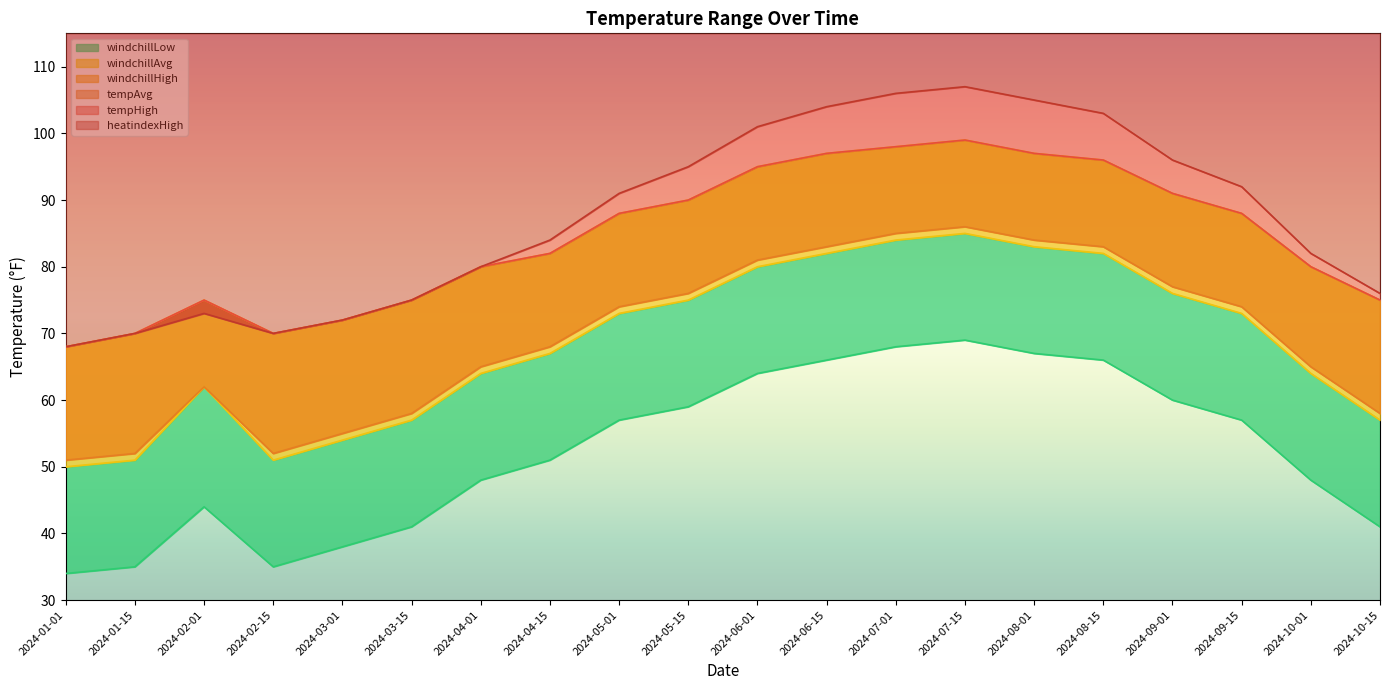

What is the highest value of the tempAvg series?

86